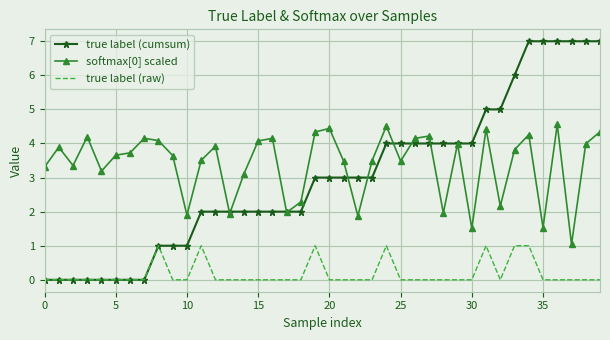

Which series has the largest range (max minus min)?

true label (cumsum)